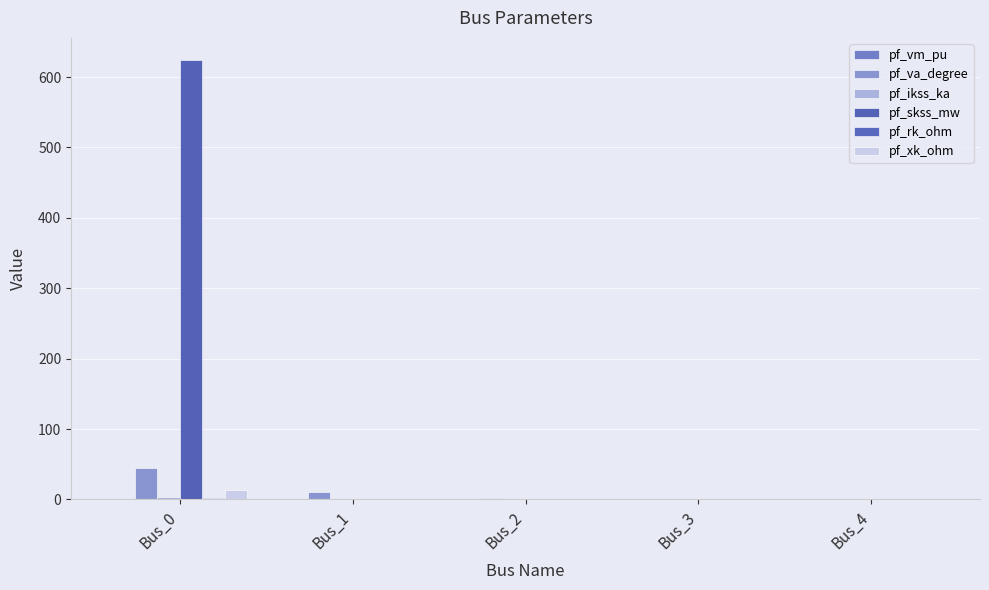

List the labels in order of pf_ikss_ka value, largest first.

Bus_0, Bus_1, Bus_2, Bus_3, Bus_4